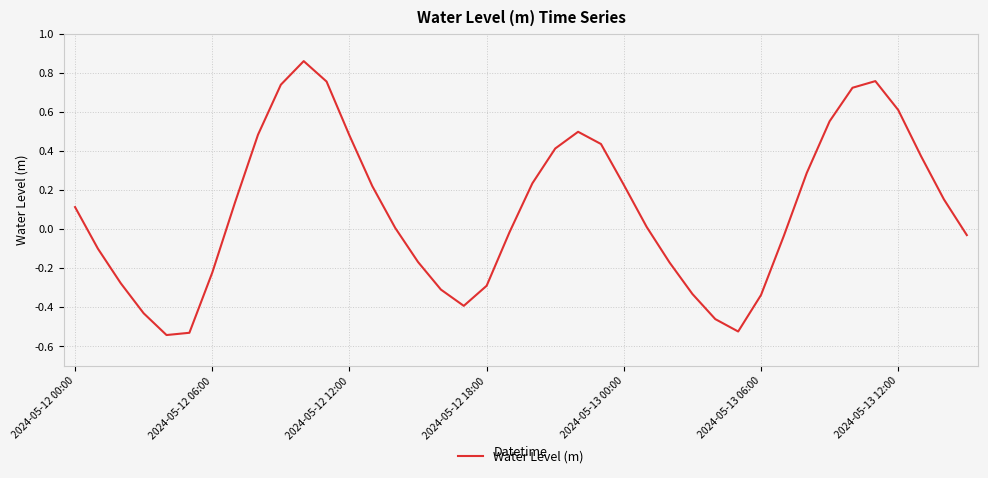

True or false: the data shows -0.2 at 2024-05-13 06:00.

False